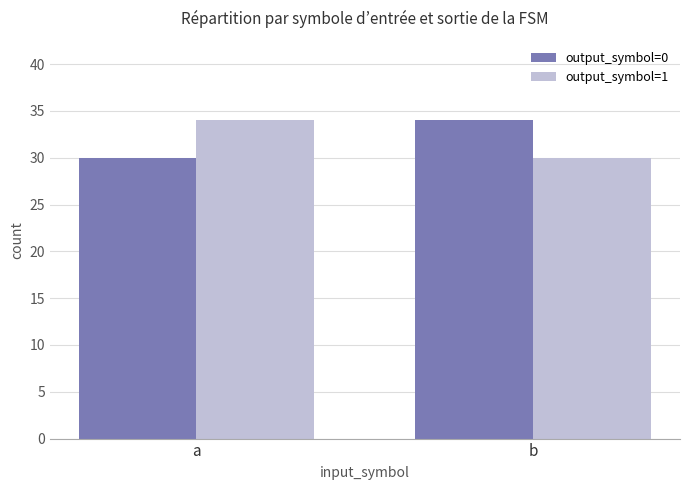

Are the bars horizontal?

No